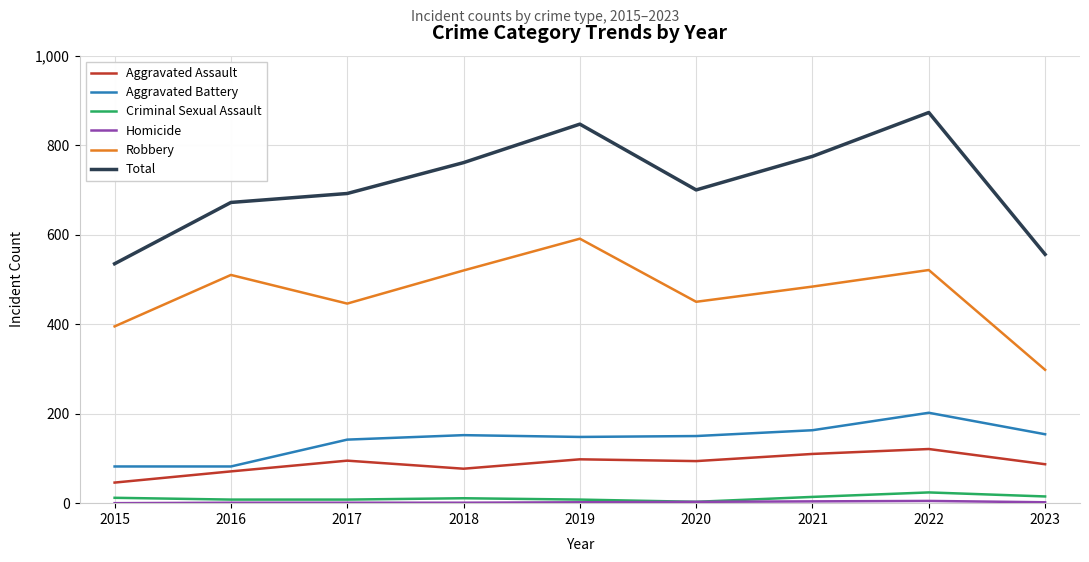

At how many categories does at least one series exceed 346?

9